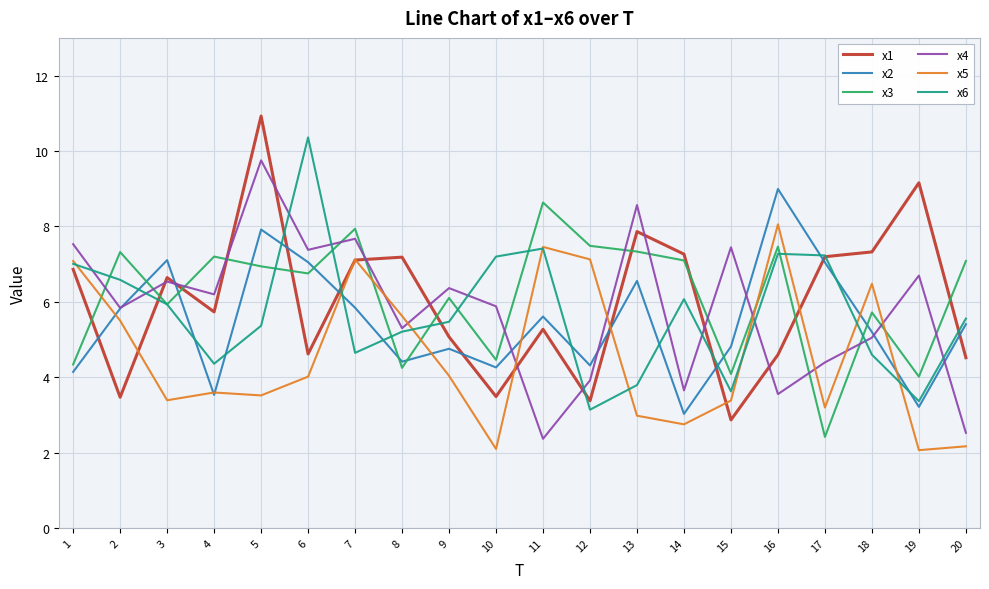

Between which two adjacent categories do x1 and x2 first intersect?

1 and 2